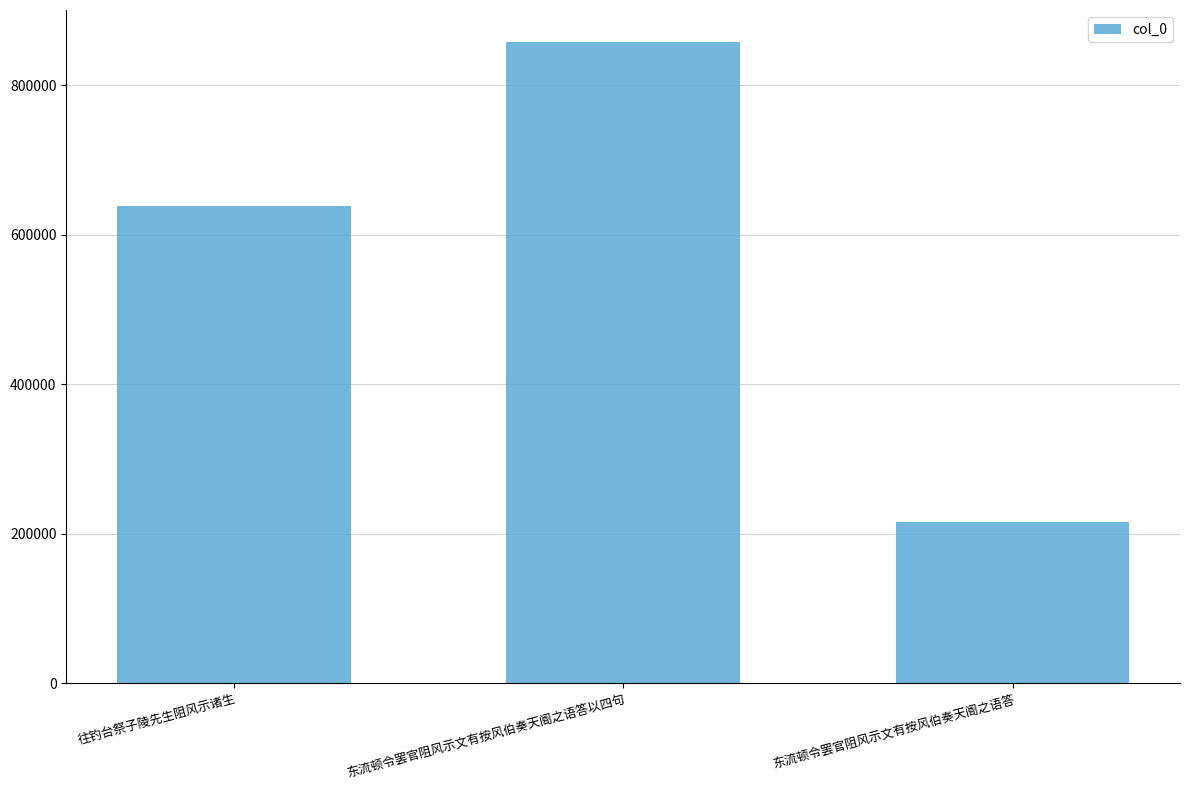

Is it true that the value at 东流顿令罢官阻风示文有按风伯奏天阍之语答以四句 is 1137458?

False